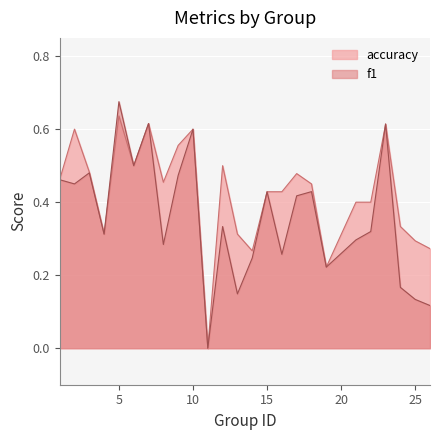

After their last crossing, which series has the higher values: f1 or accuracy?

accuracy